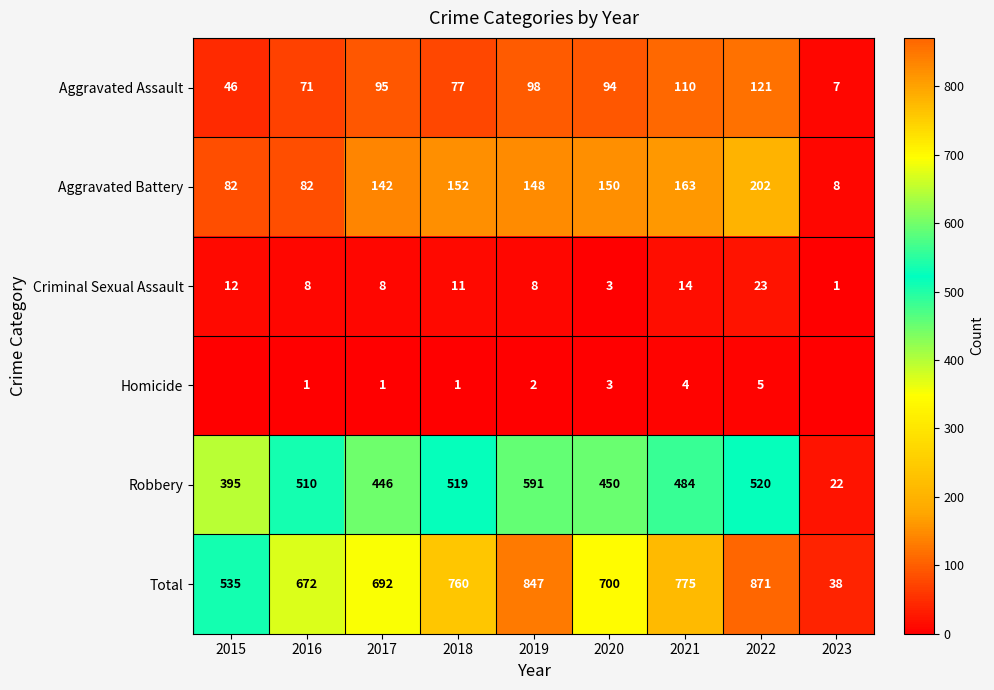

What is the spread (max minus min) of values at 2020?

697